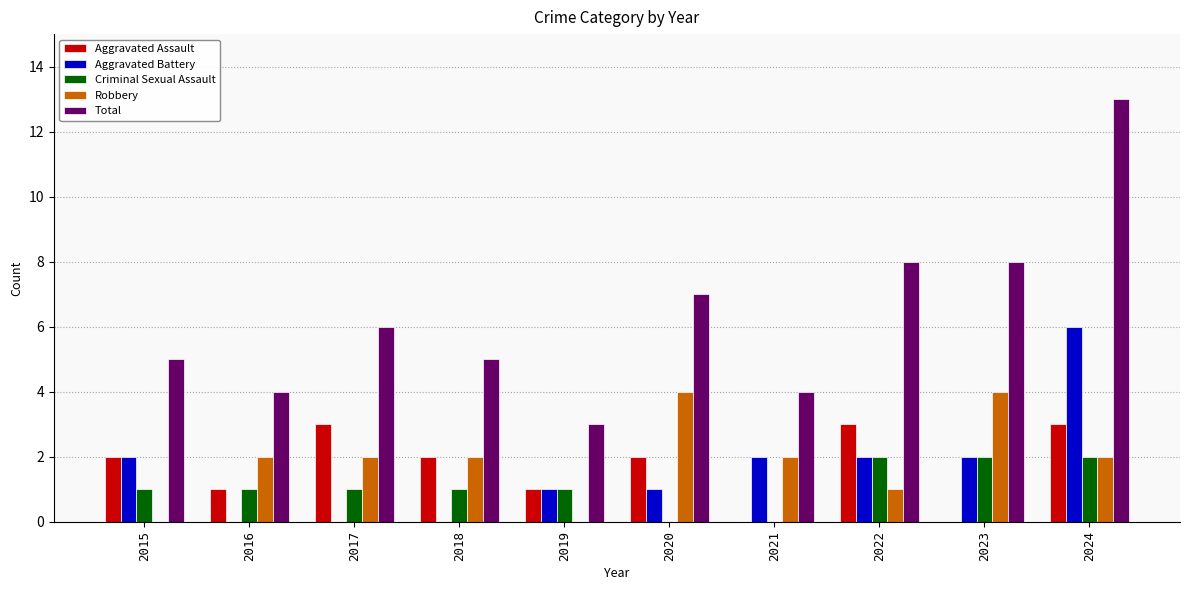

The Aggravated Battery series shows 0 at 2017. True or false?

True